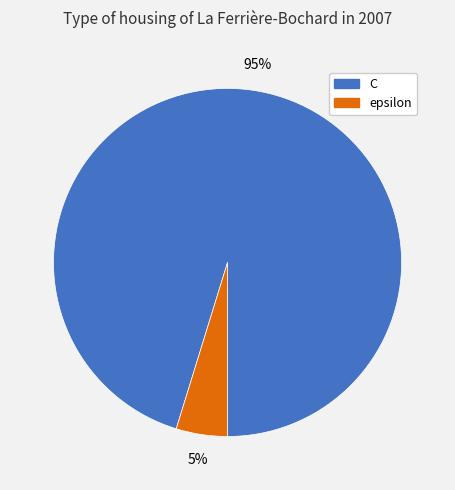

Do epsilon and C together represent more than half of the pie?

Yes